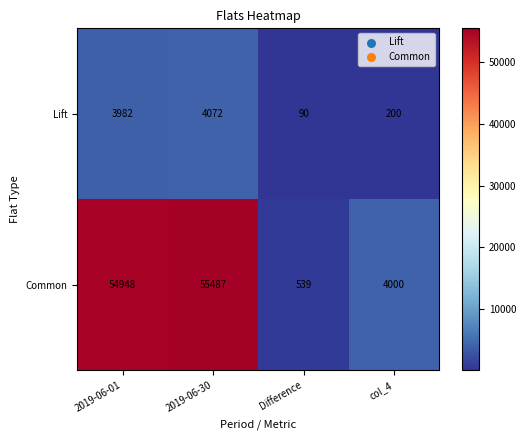

Where is Common nearest to the value 28013?

col_4